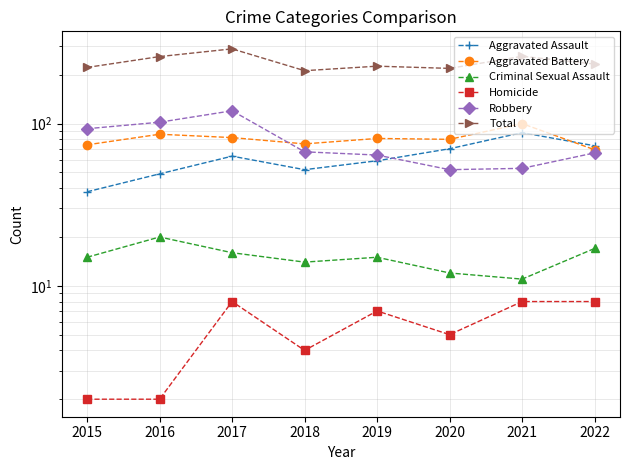

Count the Criminal Sexual Assault values in the range 14 to 17.

5